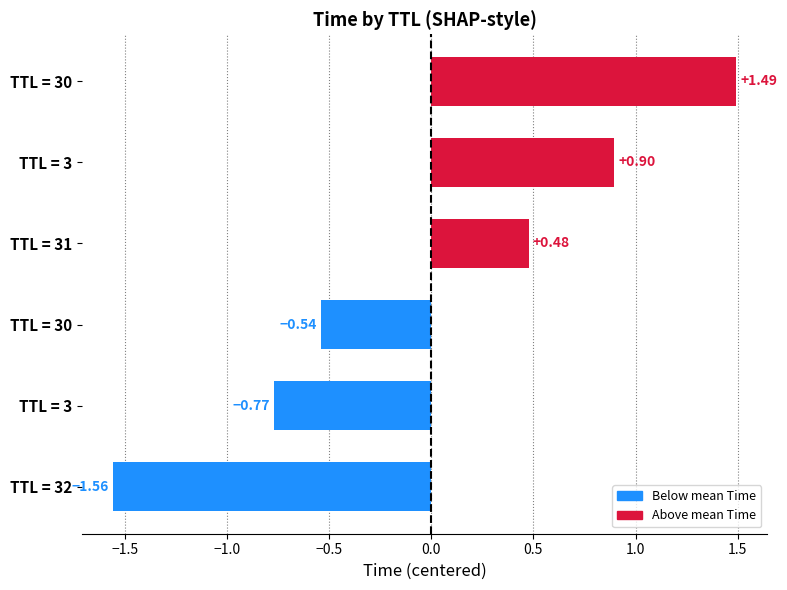

Does the chart contain any negative values?

Yes